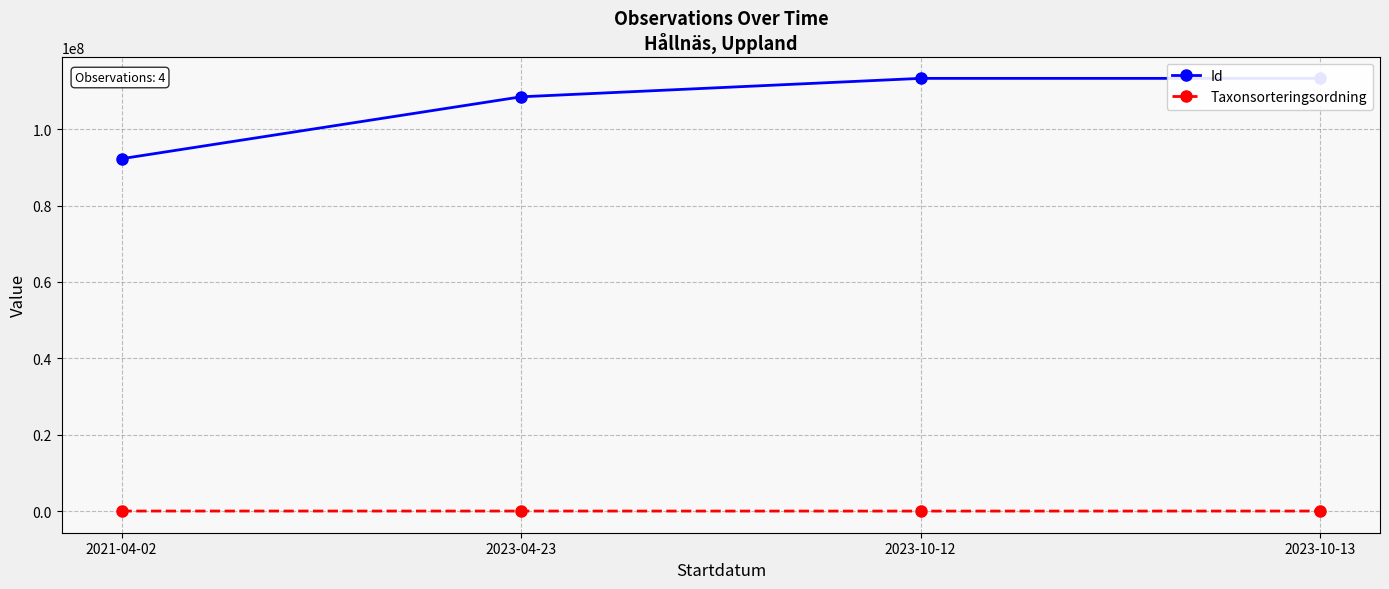

True or false: Taxonsorteringsordning and Id cross at least once.

False